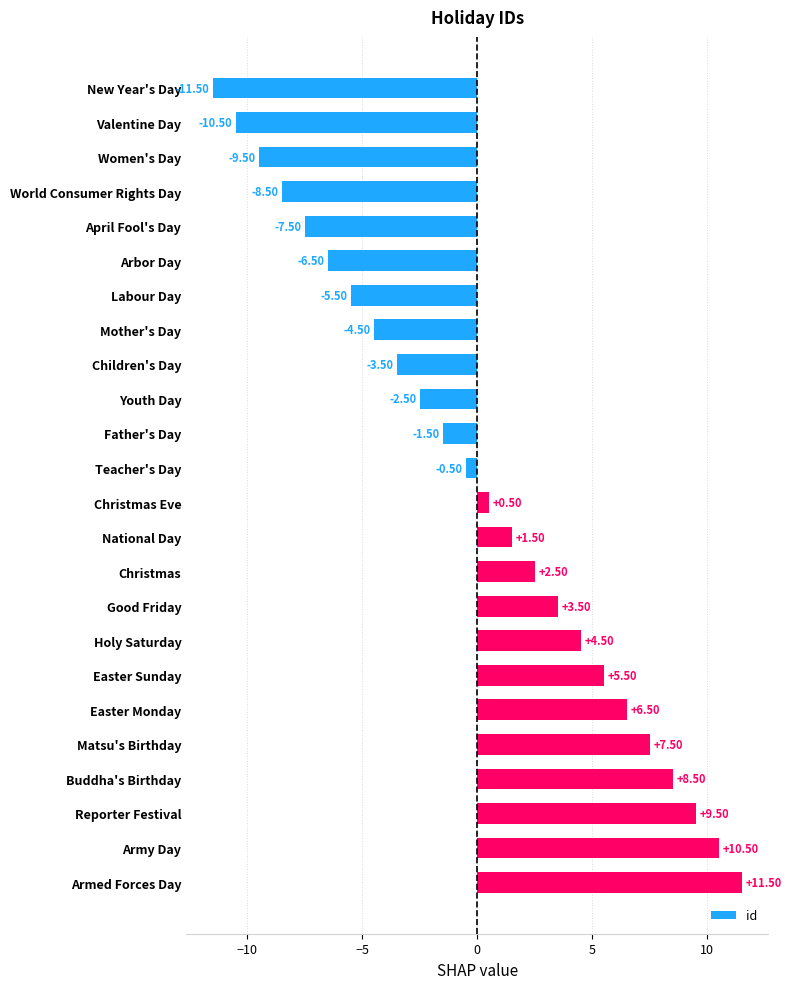

Does the chart contain any negative values?

Yes